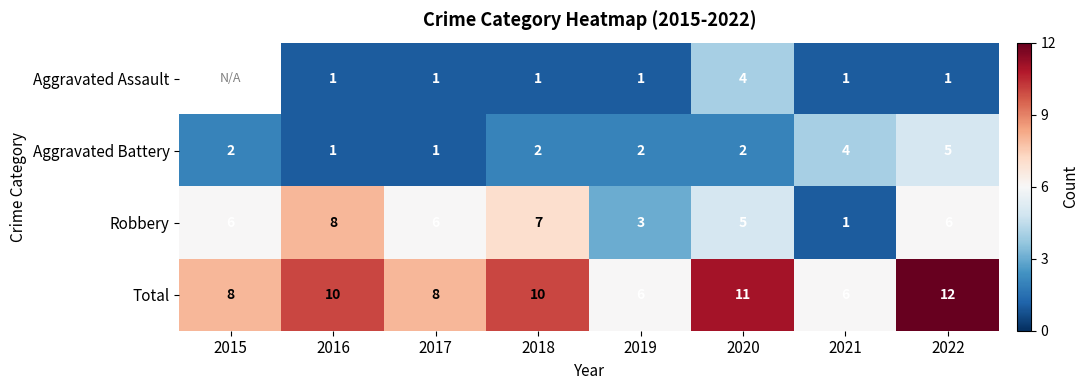

Rank the series at 2019 from highest to lowest value.

Total, Robbery, Aggravated Battery, Aggravated Assault